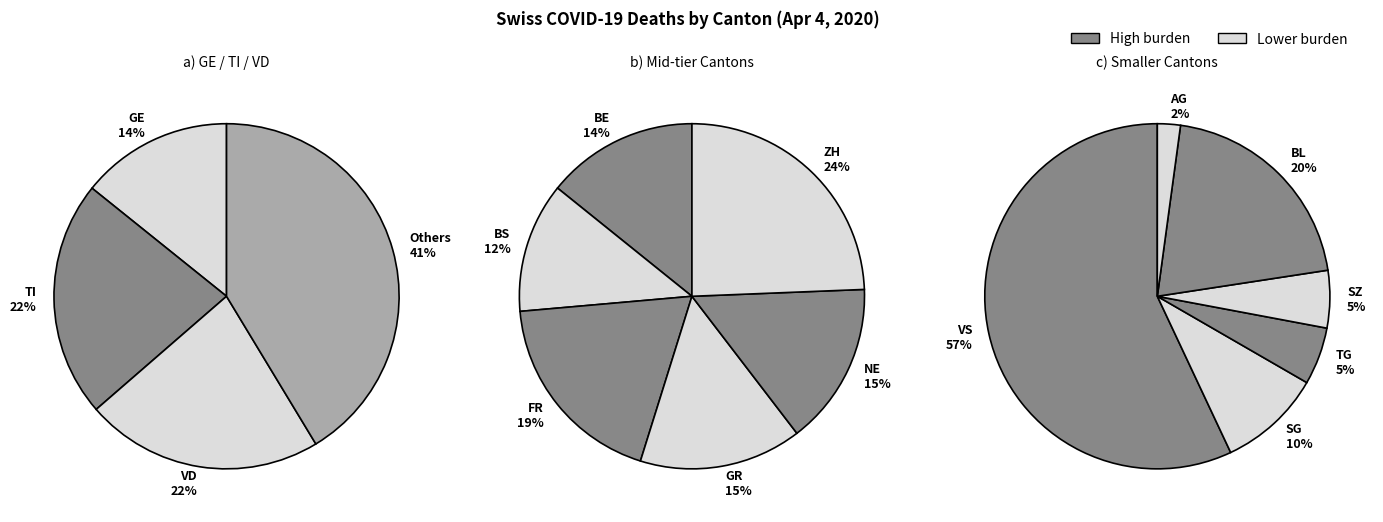

Do OW and GE together represent more than half of the pie?

No